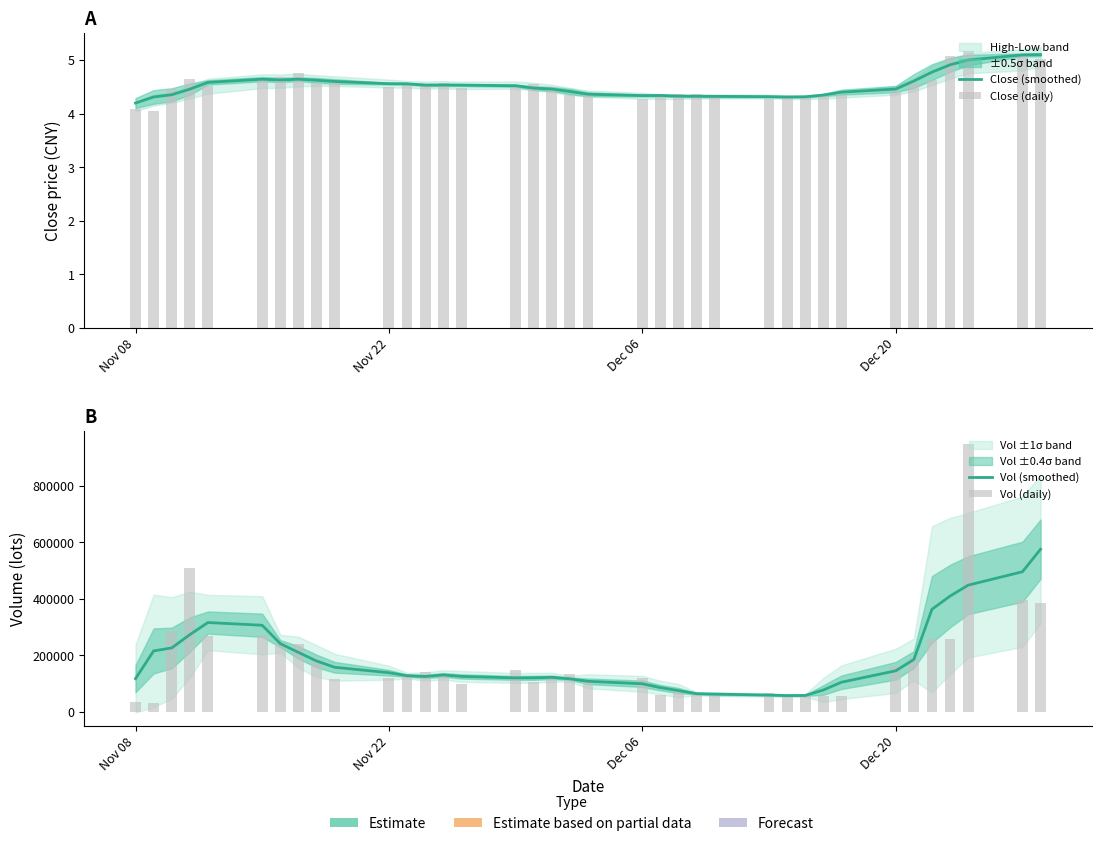

True or false: Vol (daily) has a value of 76010.9 at 6.

False